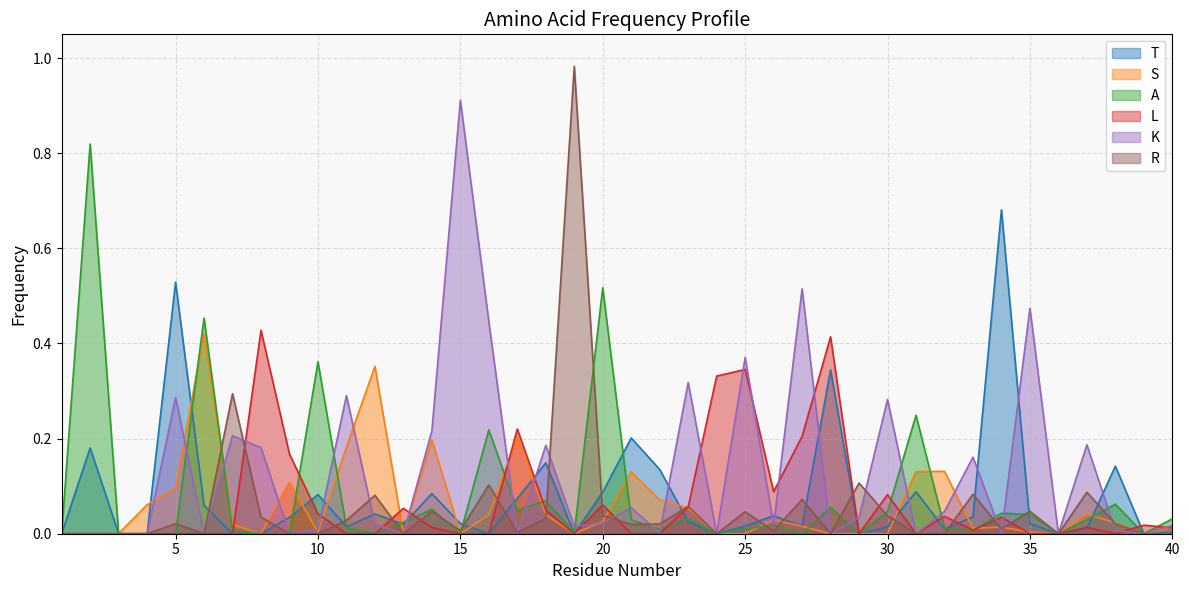

Reading left to right, what are all the values shown in this chart?

T: 0.0	0.2	0.0	0.0	0.5	0.1	0.0	0.0	0.0	0.1	0.0	0.0	0.0	0.1	0.0	0.0	0.1	0.1	0.0	0.1	0.2	0.1	0.0	0.0	0.0	0.0	0.0	0.3	0.0	0.0	0.1	0.0	0.0	0.7	0.0	0.0	0.0	0.1	0.0	0.0
S: 0.0	0.0	0.0	0.1	0.1	0.4	0.0	0.0	0.1	0.0	0.2	0.4	0.0	0.2	0.0	0.0	0.2	0.0	0.0	0.0	0.1	0.1	0.1	0.0	0.0	0.0	0.0	0.0	0.0	0.0	0.1	0.1	0.0	0.0	0.0	0.0	0.0	0.0	0.0	0.0
A: 0.0	0.8	0.0	0.0	0.0	0.5	0.0	0.0	0.0	0.4	0.0	0.0	0.0	0.1	0.0	0.2	0.0	0.1	0.0	0.5	0.0	0.0	0.0	0.0	0.0	0.0	0.0	0.1	0.0	0.0	0.2	0.0	0.0	0.0	0.0	0.0	0.0	0.1	0.0	0.0
L: 0.0	0.0	0.0	0.0	0.0	0.0	0.0	0.4	0.2	0.0	0.0	0.0	0.1	0.0	0.0	0.0	0.2	0.0	0.0	0.1	0.0	0.0	0.1	0.3	0.3	0.1	0.2	0.4	0.0	0.1	0.0	0.0	0.0	0.0	0.0	0.0	0.0	0.0	0.0	0.0
K: 0.0	0.0	0.0	0.0	0.3	0.0	0.2	0.2	0.0	0.0	0.3	0.0	0.0	0.2	0.9	0.4	0.0	0.2	0.0	0.0	0.1	0.0	0.3	0.0	0.4	0.0	0.5	0.0	0.0	0.3	0.0	0.0	0.2	0.0	0.5	0.0	0.2	0.0	0.0	0.0
R: 0.0	0.0	0.0	0.0	0.0	0.0	0.3	0.0	0.0	0.0	0.0	0.1	0.0	0.0	0.0	0.1	0.0	0.0	1.0	0.0	0.0	0.0	0.1	0.0	0.0	0.0	0.1	0.0	0.1	0.0	0.0	0.0	0.1	0.0	0.0	0.0	0.1	0.0	0.0	0.0